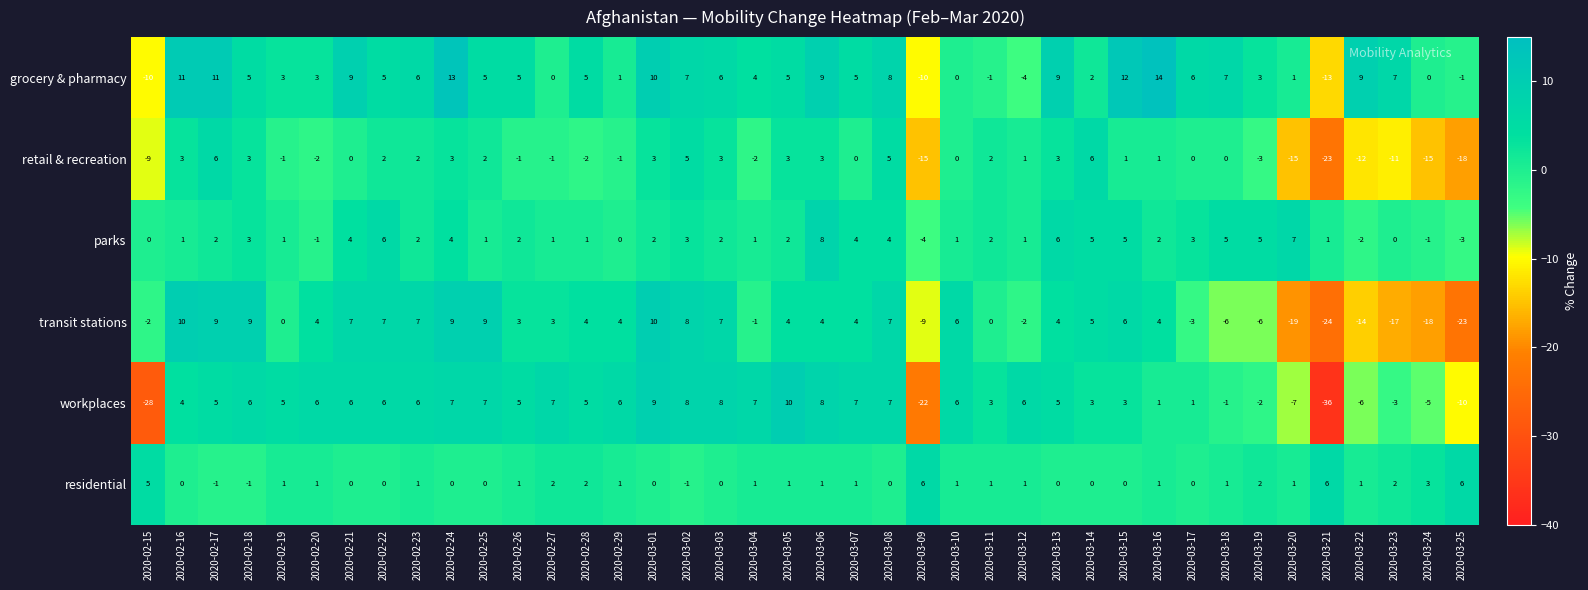

Is the value of transit stations at 2020-02-17 greater than the value of retail & recreation at 2020-03-01?

Yes